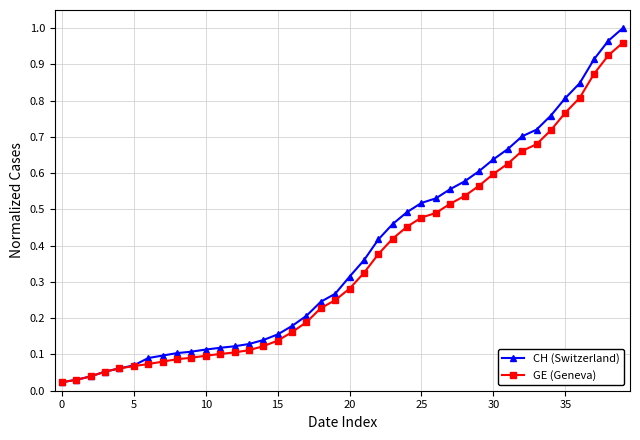

Which series has the widest spread of values?

CH (Switzerland)